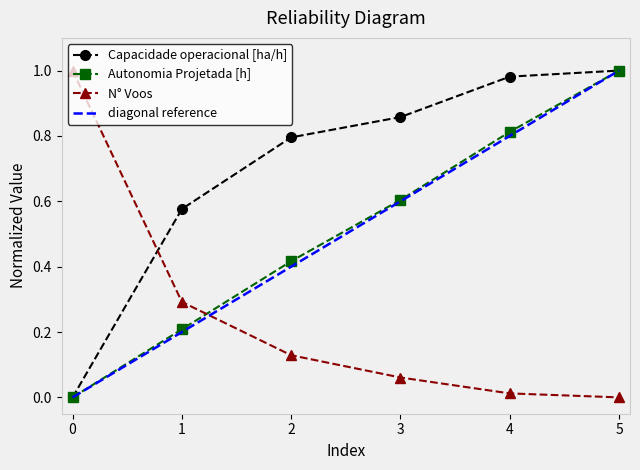

What is the maximum value for Capacidade operacional [ha/h]?

1.0